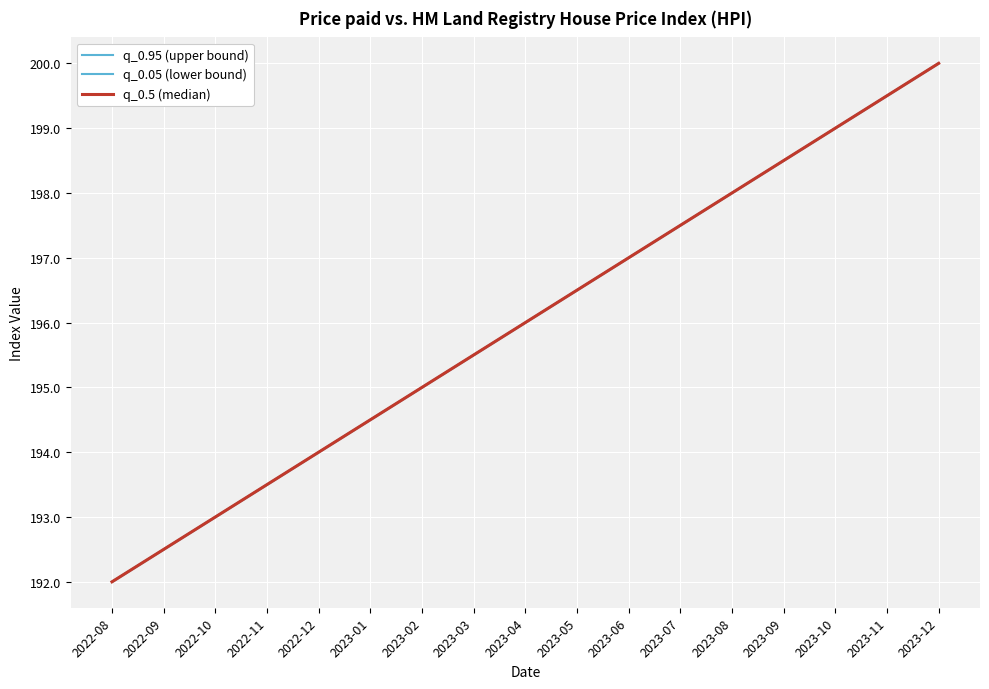

At which label does q_0.05 (lower bound) reach its peak?

2023-12